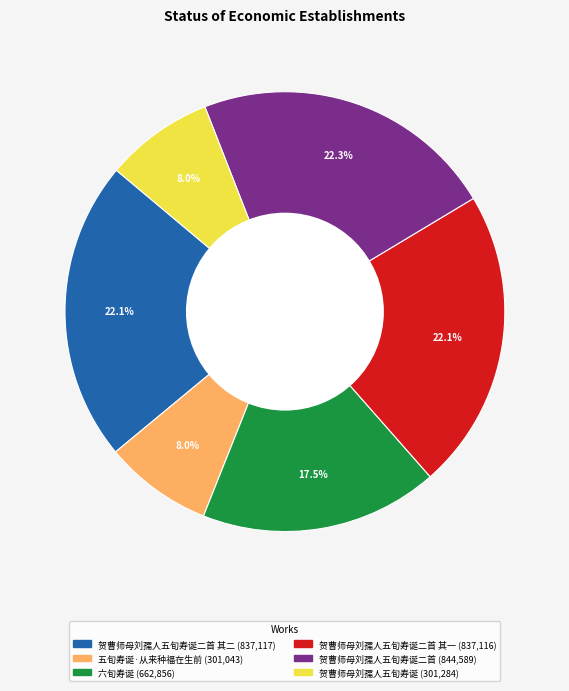

Does any single category account for the majority?

No